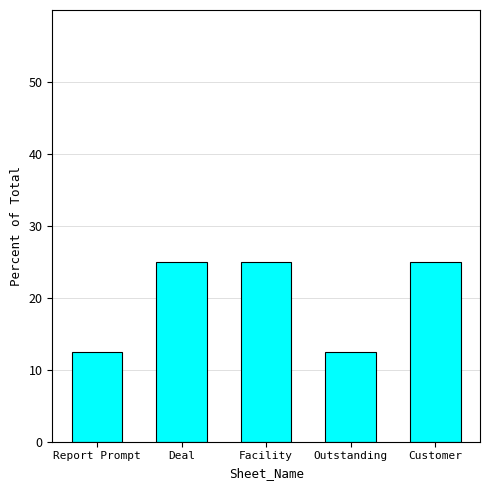

What is the label of the 4th bar from the left?

Outstanding